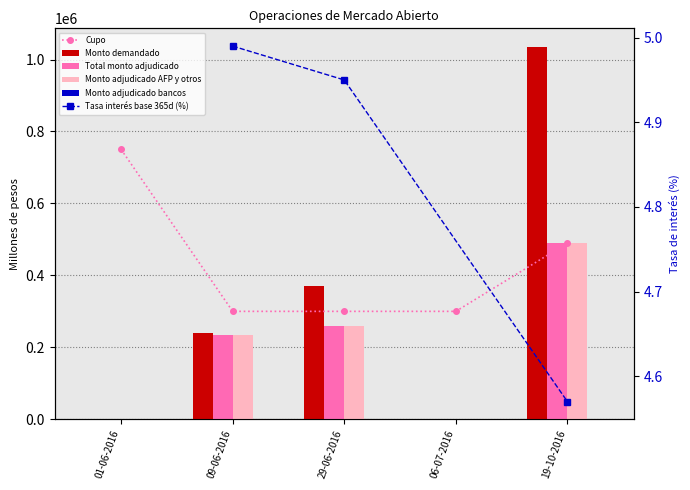

What is the value of the 4th bar from the left?

300000